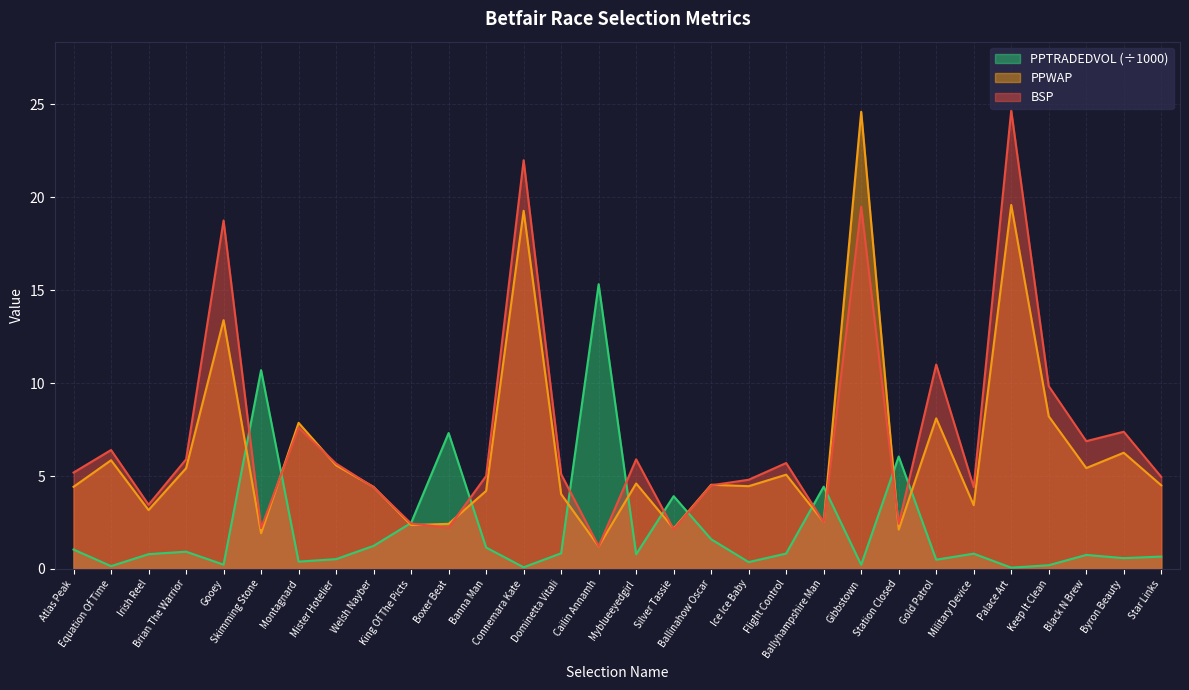

Which series has the widest spread of values?

BSP